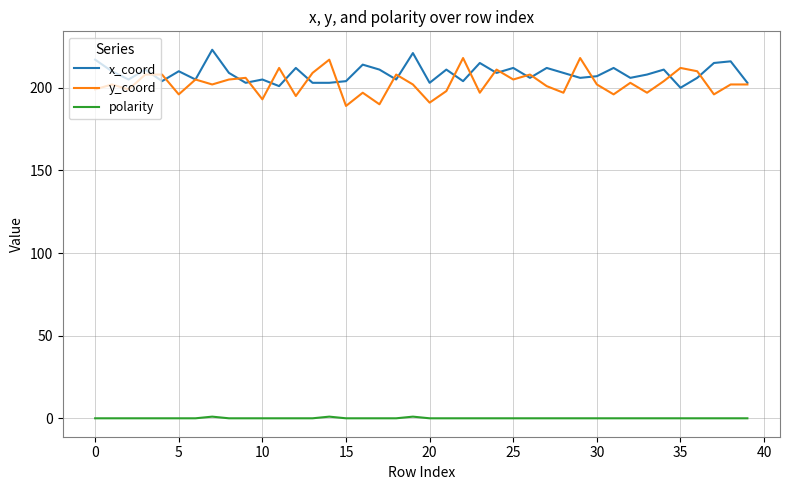

At how many categories does at least one series exceed 142?

40